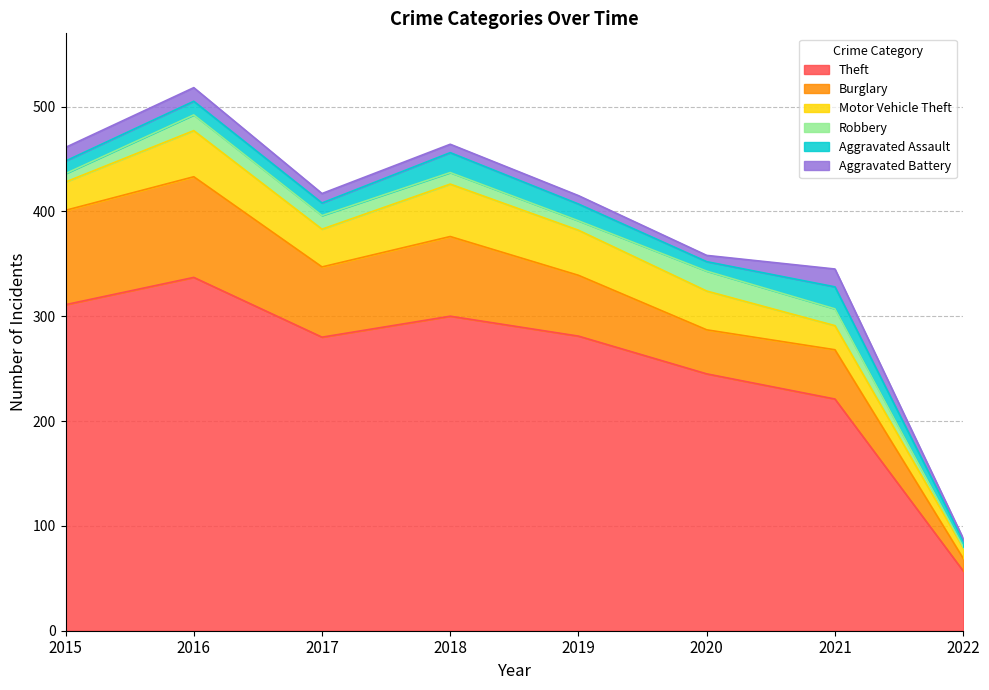

True or false: Theft has more than 0 points higher than both neighbors.

True